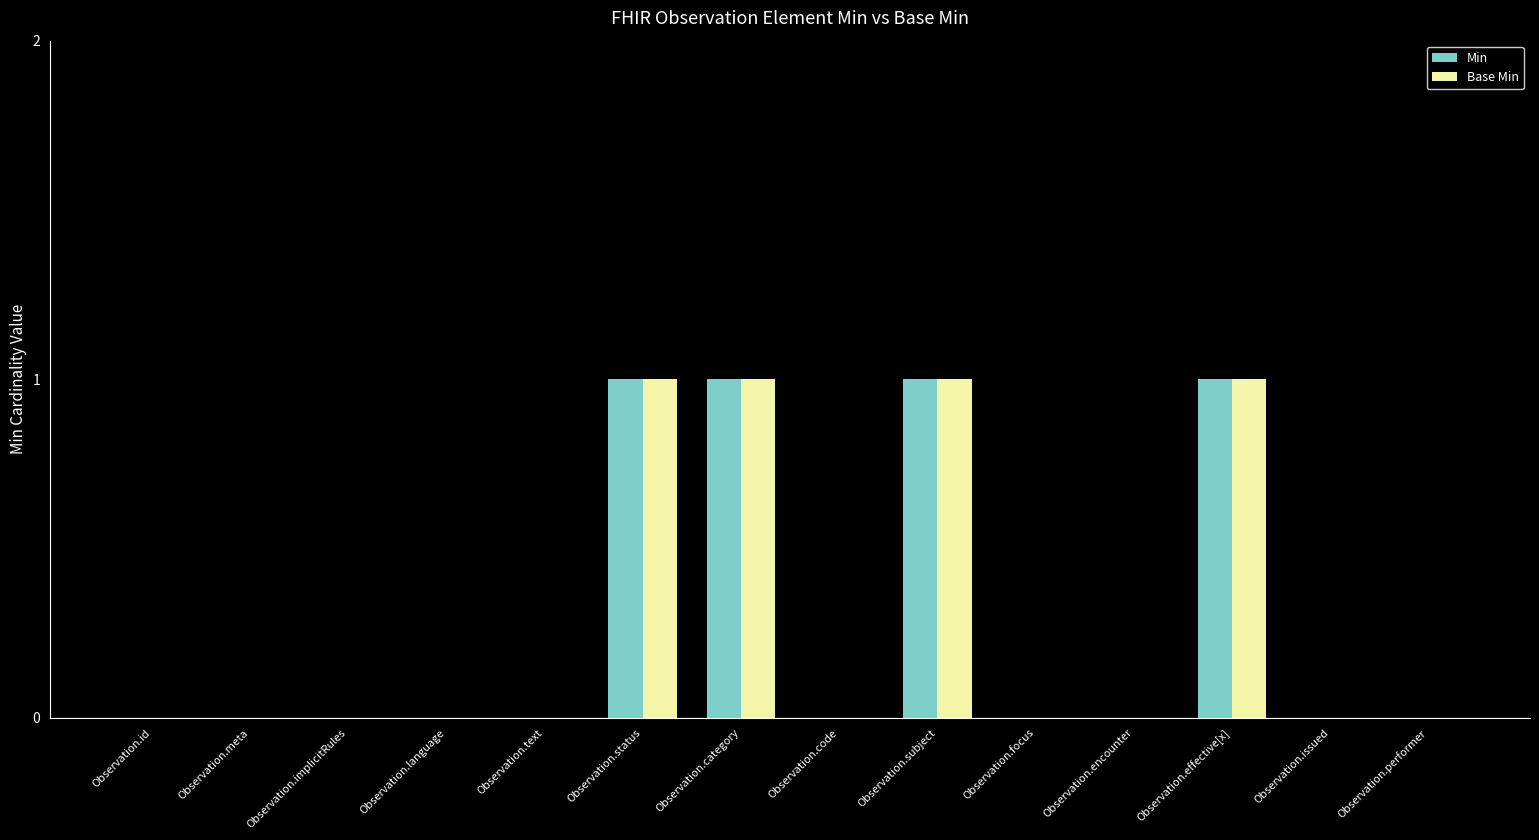

Count the number of categories in the chart.

14